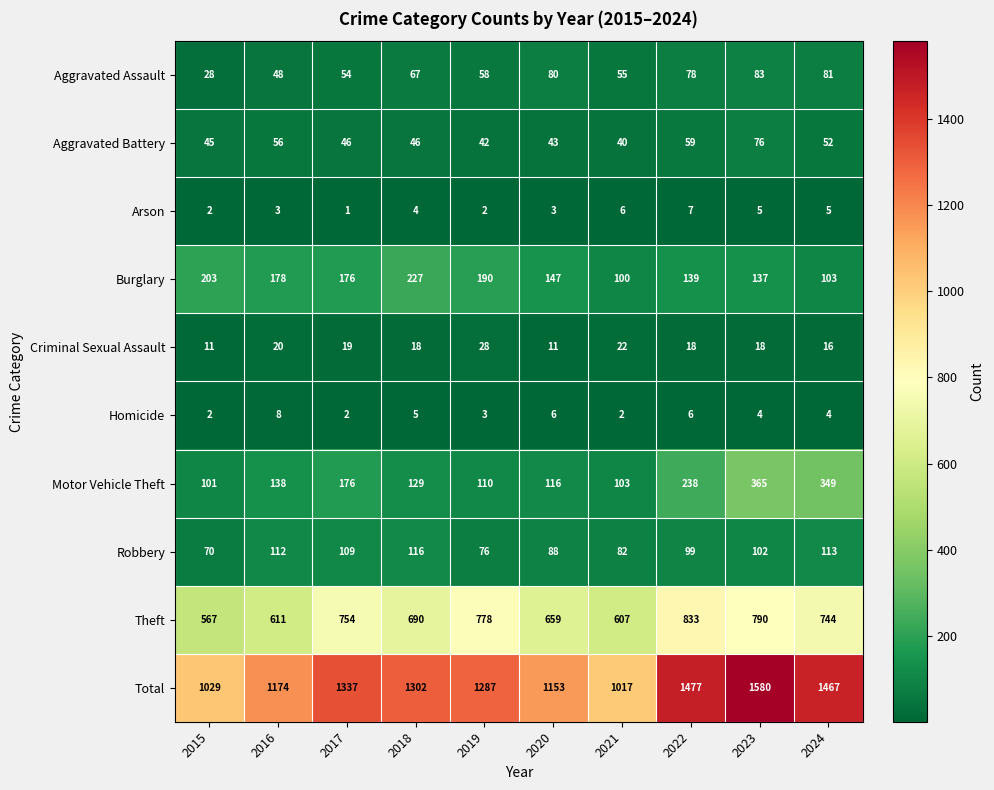

Which category has the lowest value in the Theft series?

2015